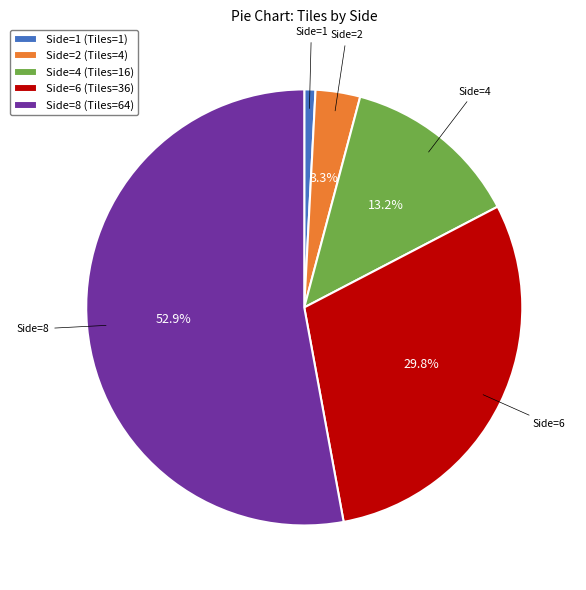

What percentage is the Side=1 (Tiles=1) slice, to the nearest percent?

1%